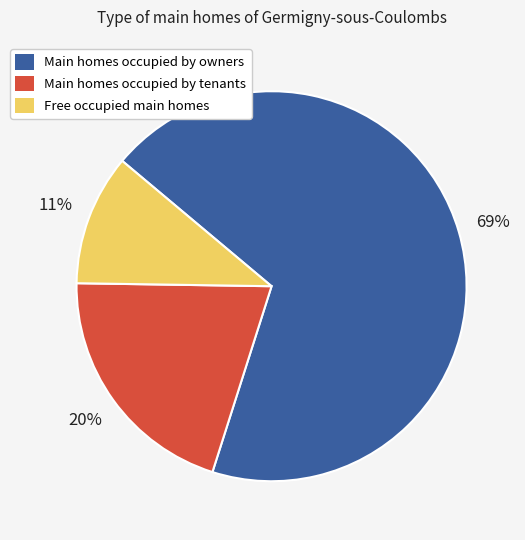

Which has a higher value, Main homes occupied by tenants or Main homes occupied by owners?

Main homes occupied by owners